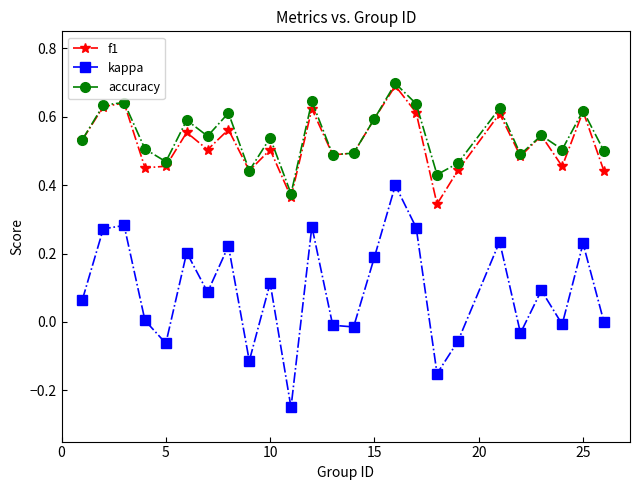

True or false: kappa and accuracy intersect in this chart.

False